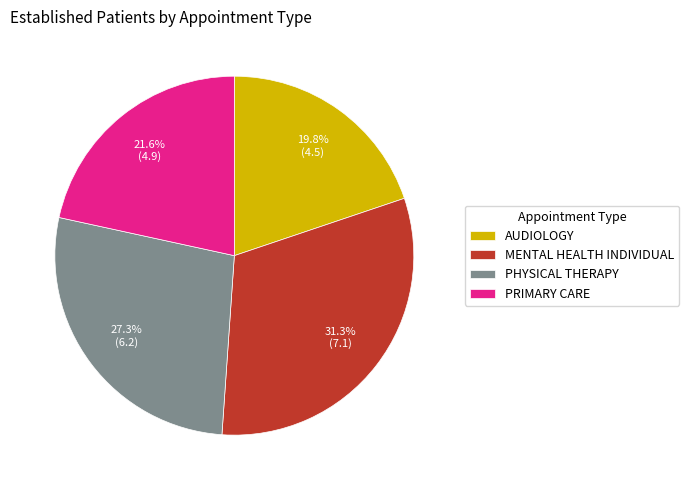

Is it true that MENTAL HEALTH INDIVIDUAL is 44% of the pie?

False